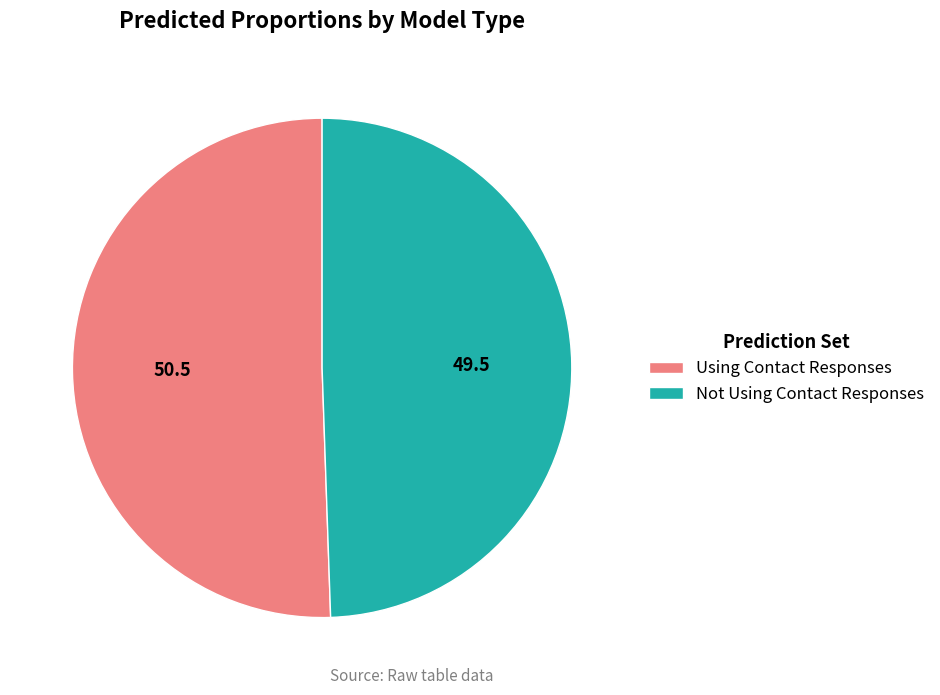

How many slices are in this pie chart?

2